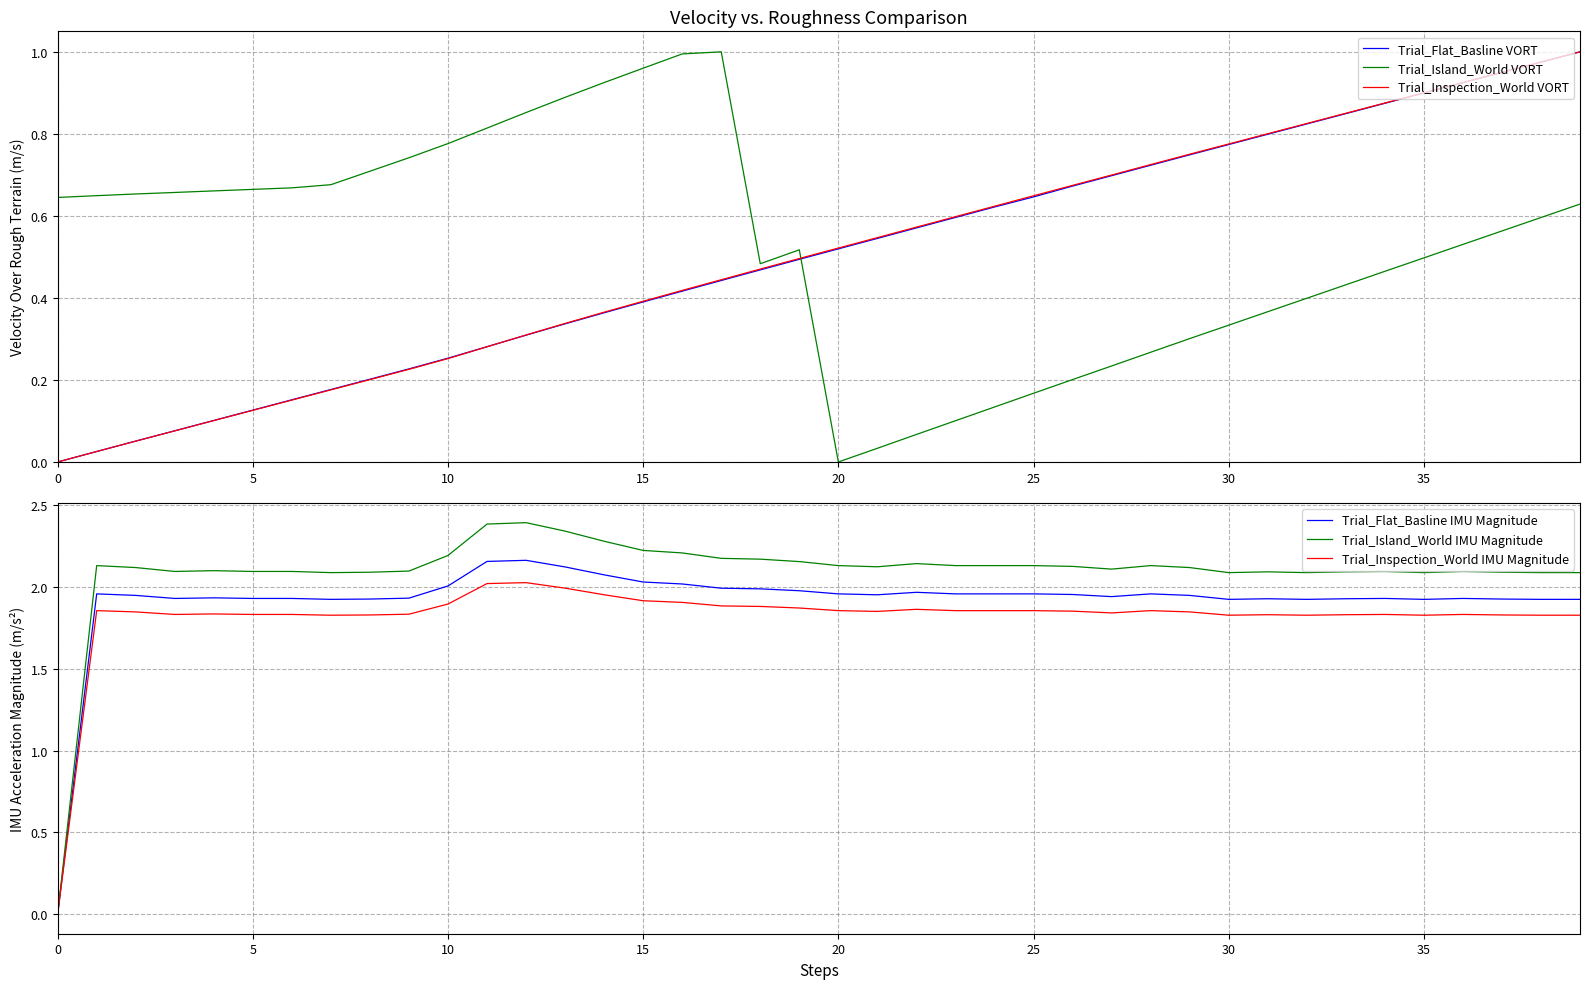

How many values in the Trial_Inspection_World VORT series exceed 0?

39